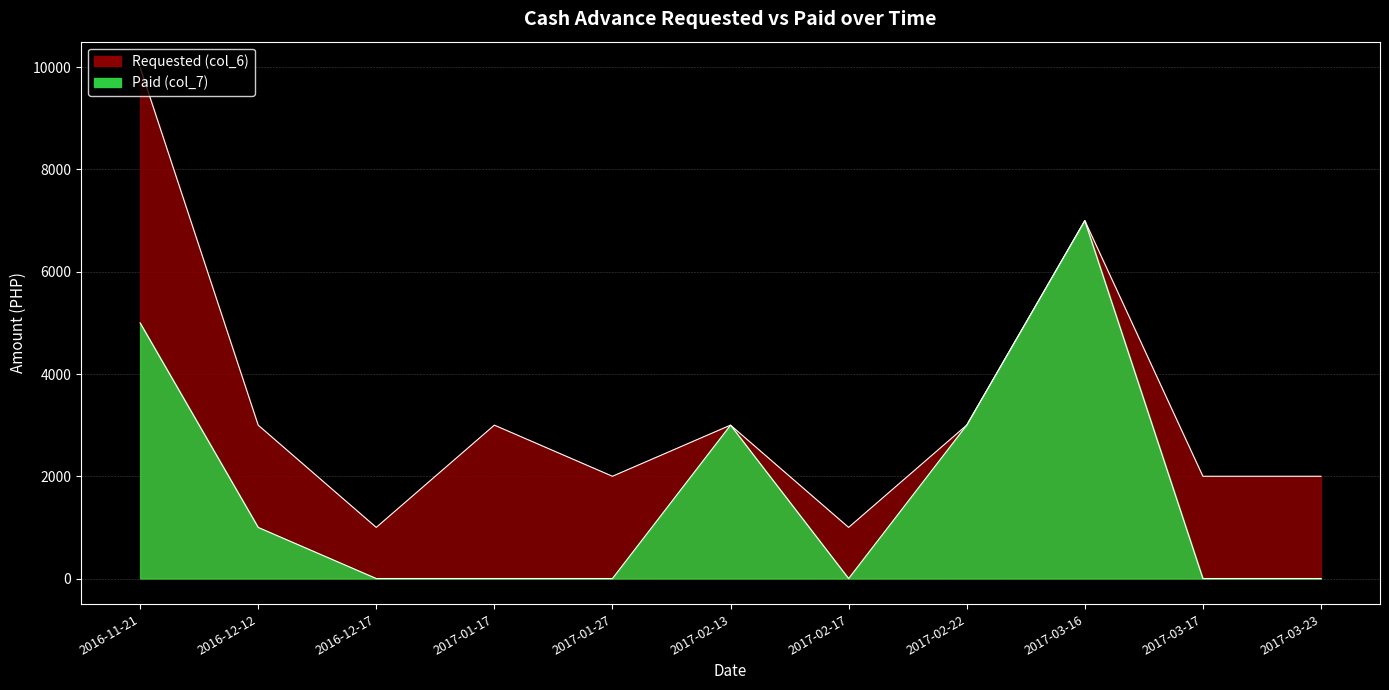

What is the approximate value of Requested (col_6) at 2016-12-17?

1000